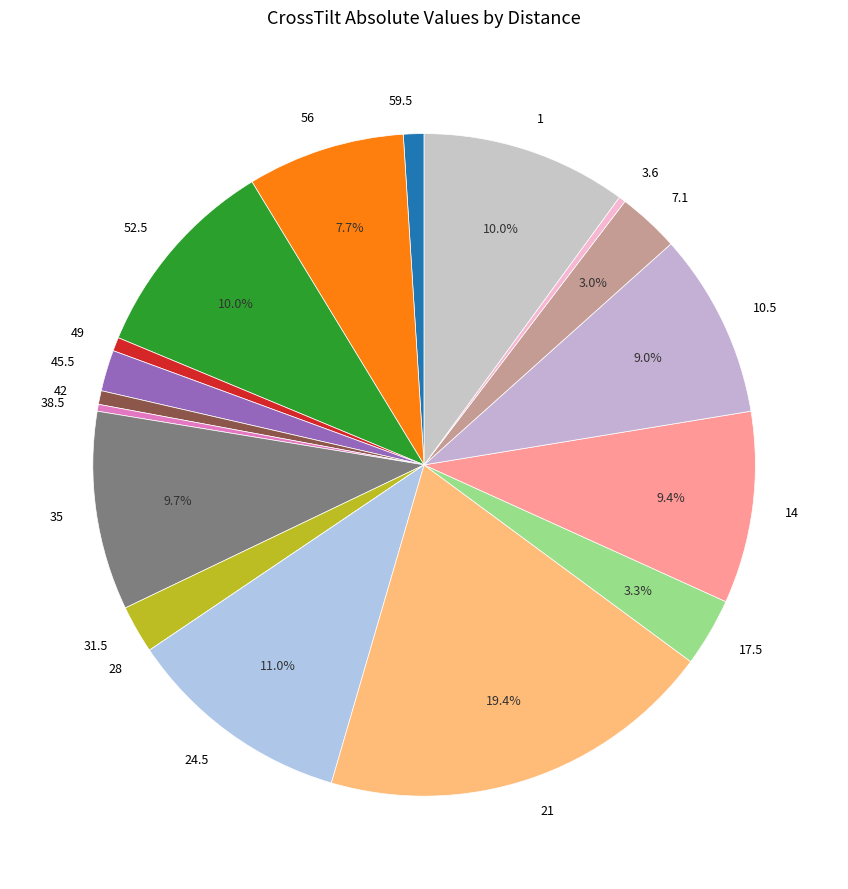

Is the sum of 21 and 52.5 greater than half?

No